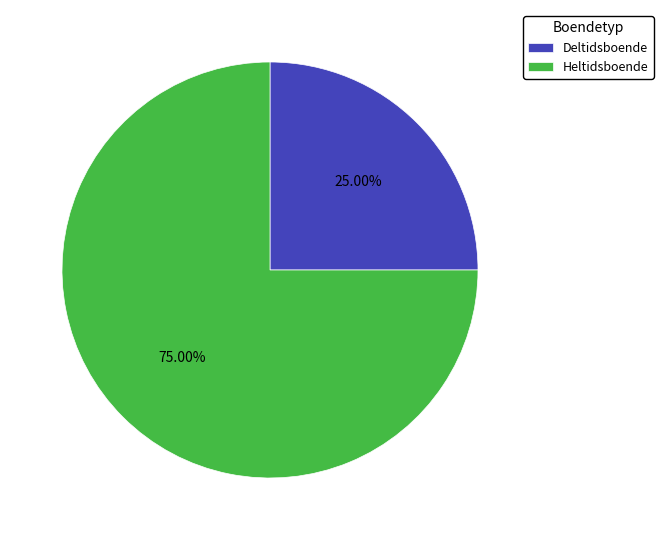

Is the sum of Deltidsboende and Heltidsboende greater than half?

Yes